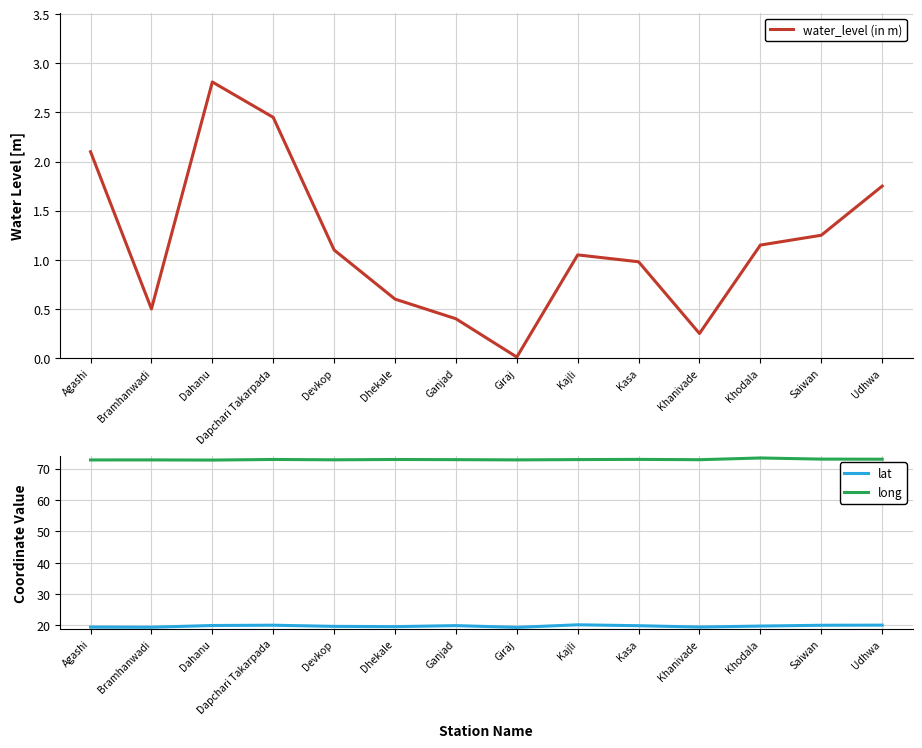

How many lines are shown in the chart?

3